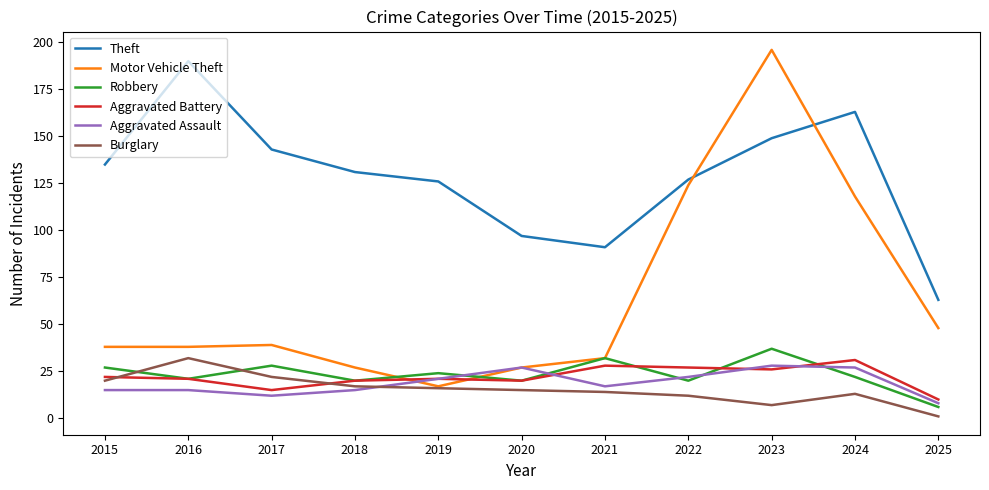

Which series ends up on top after the final intersection of Robbery and Motor Vehicle Theft?

Motor Vehicle Theft